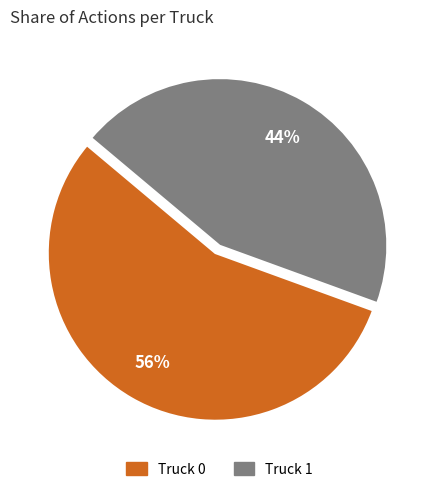

To the nearest percent, what percentage of the pie is Truck 1?

44%